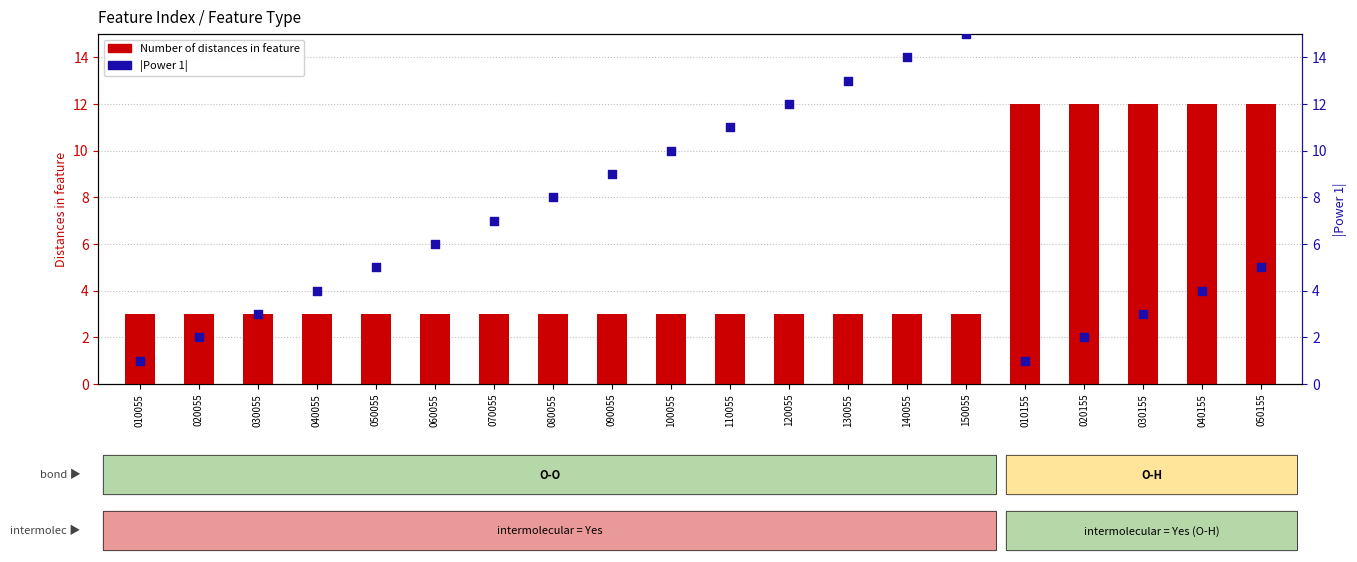

At how many categories does at least one series exceed 3?

17